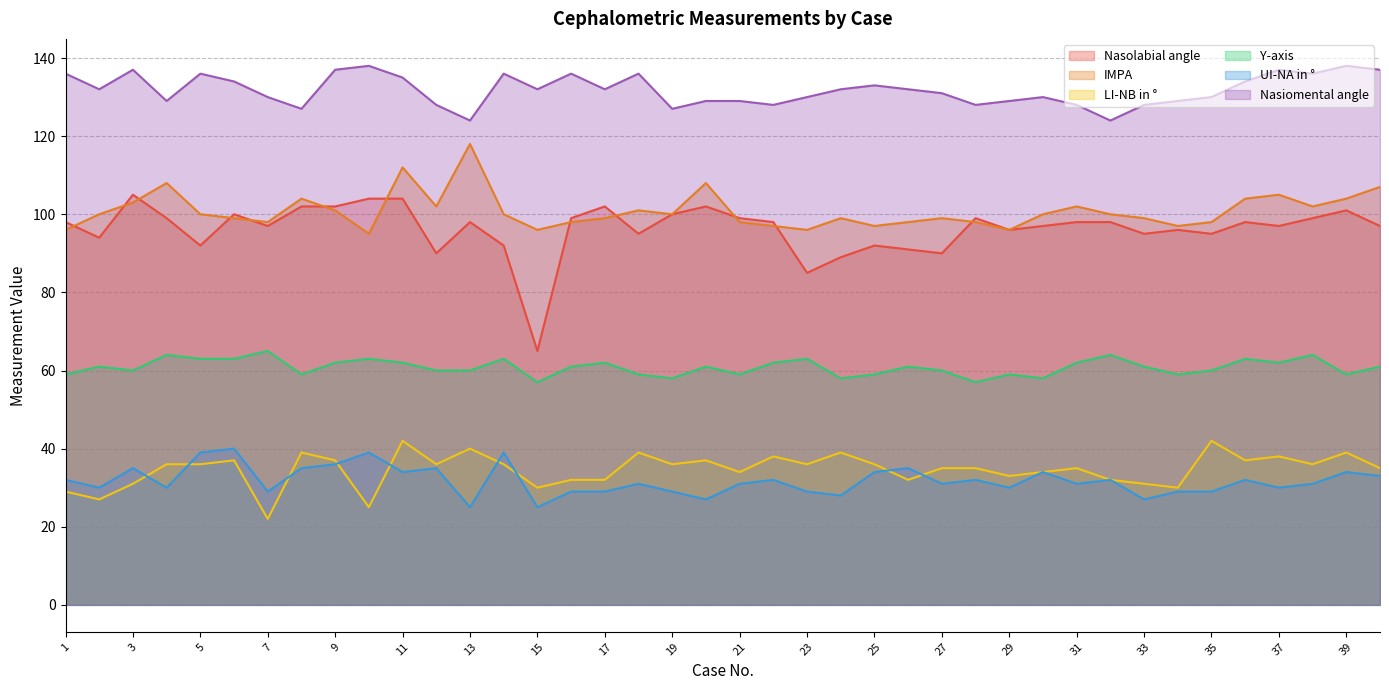

What value does the Y-axis series have at 24?

58